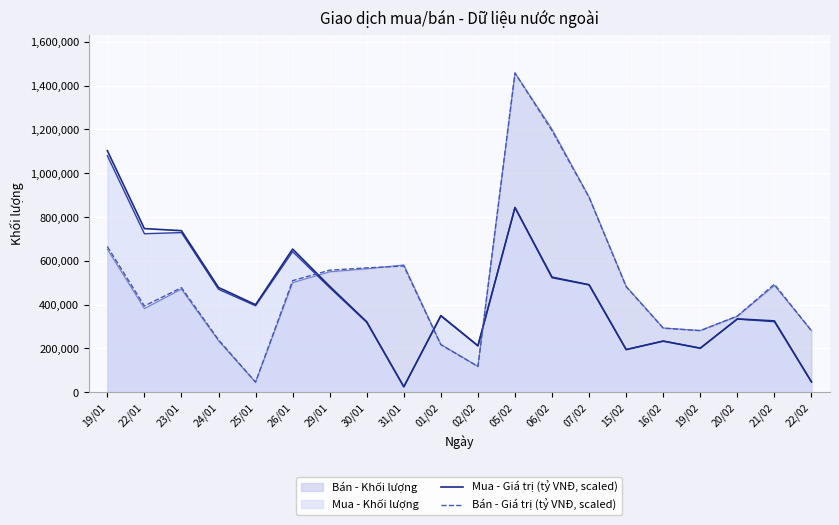

List the series in order of their peak value, lowest first.

Mua - Giá trị (tỷ VNĐ, scaled), Bán - Giá trị (tỷ VNĐ, scaled)